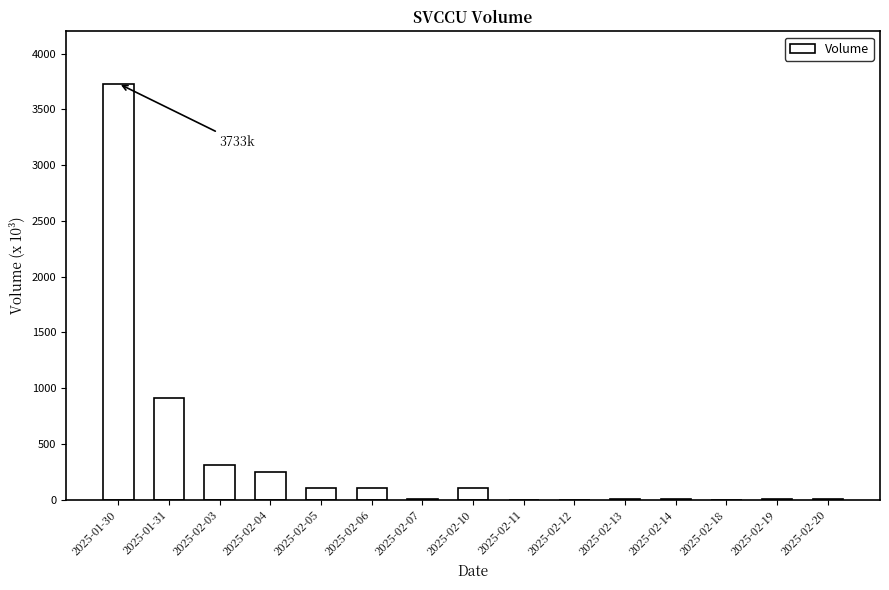

The value at 2025-02-18 is 0.0. True or false?

True